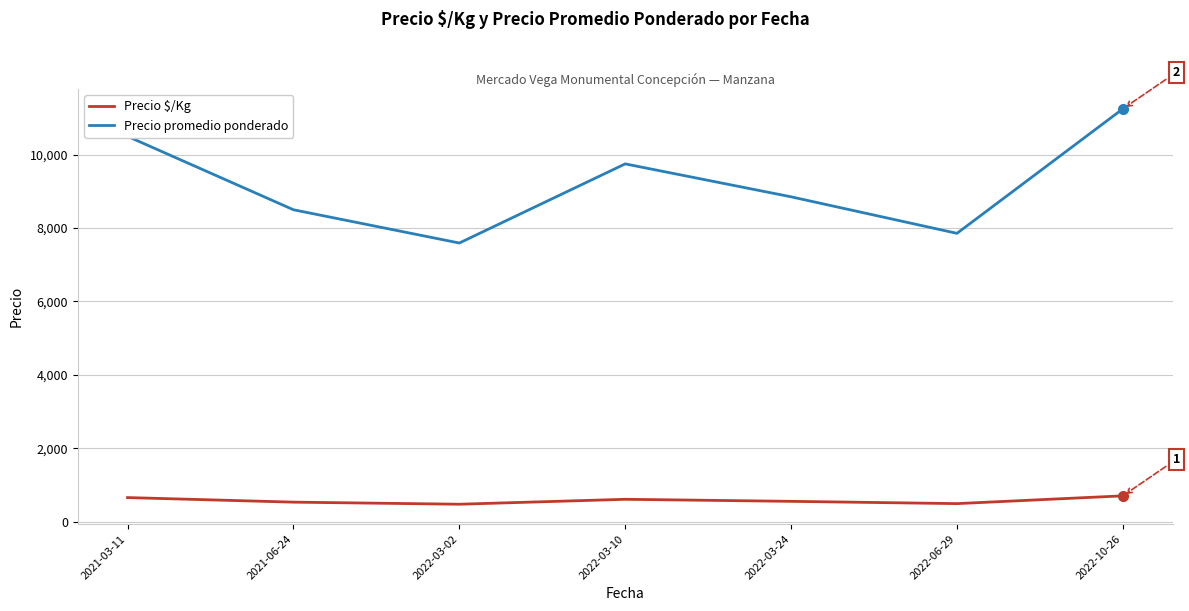

At how many categories does at least one series exceed 8084?

5